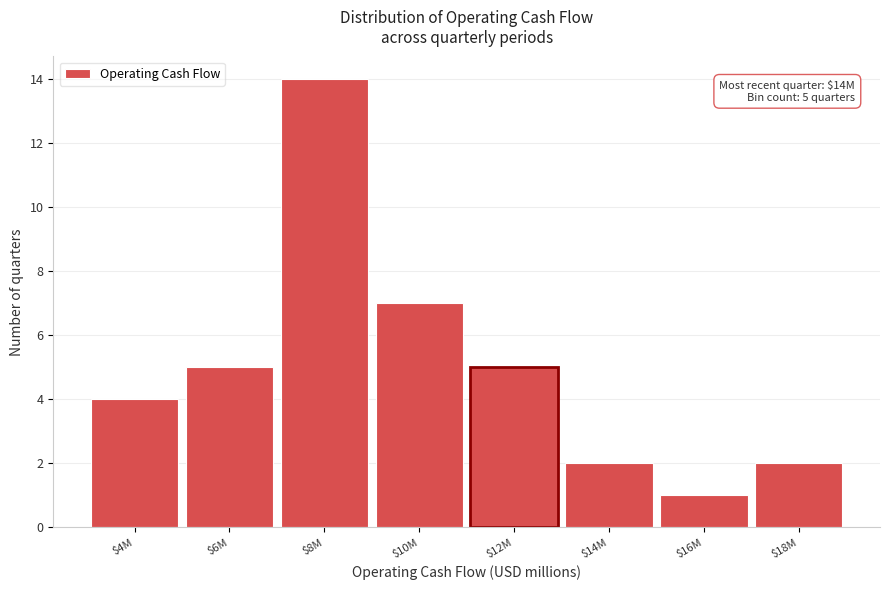

Reading left to right, extract all data points from this chart.

4	5	14	7	5	2	1	2